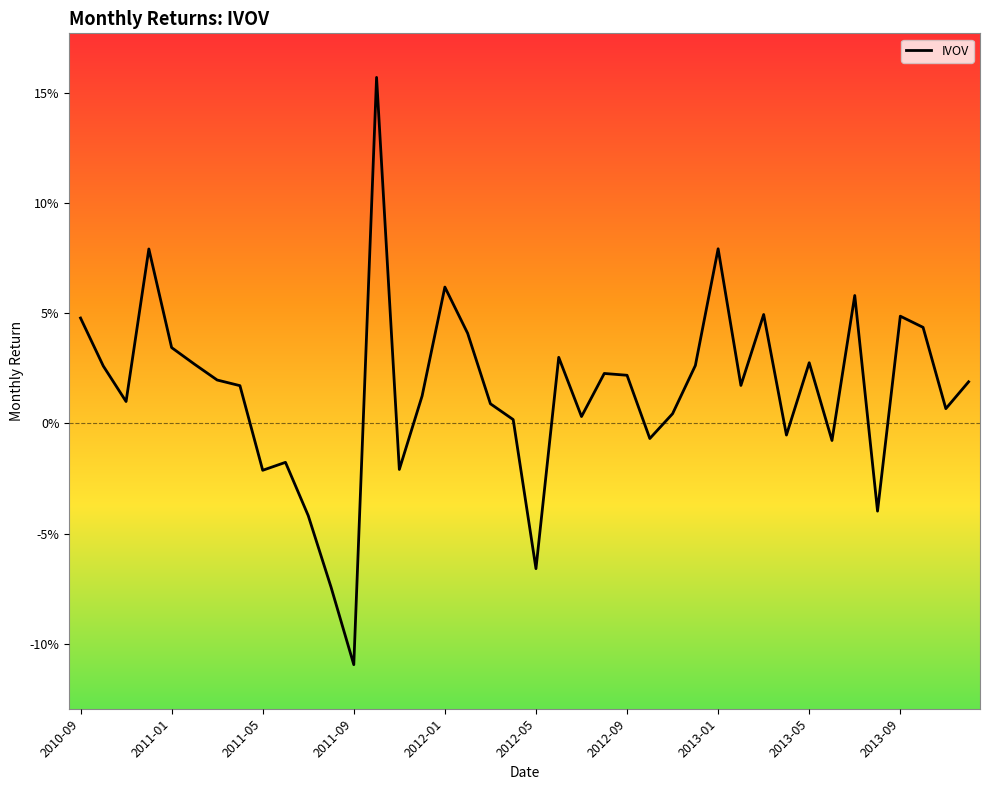

Is this an area chart (filled region under the line)?

No